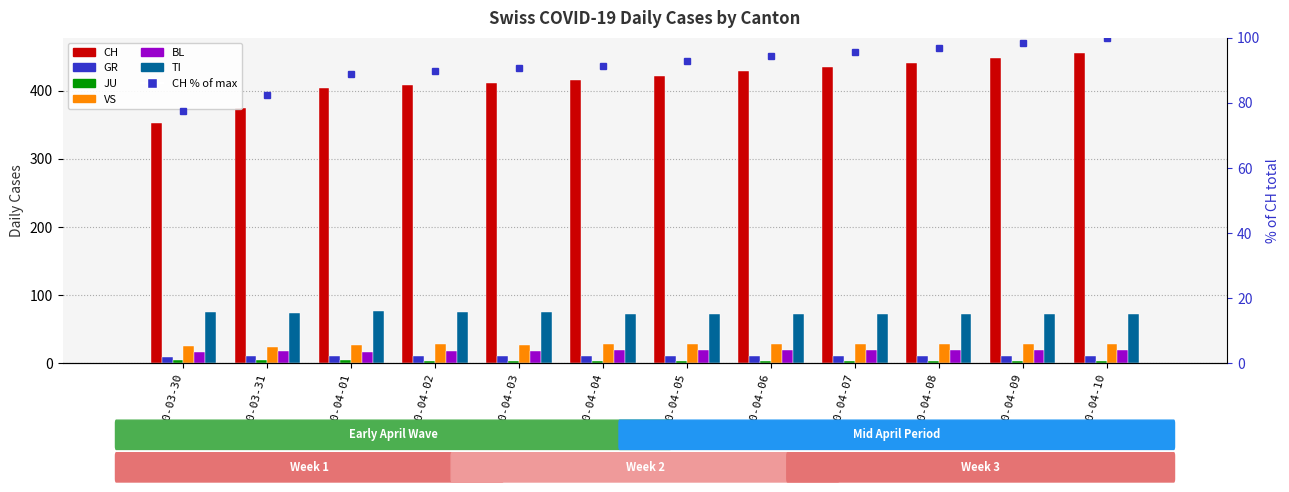

Which has a higher value, 2020-04-03 or 2020-04-05?

2020-04-05